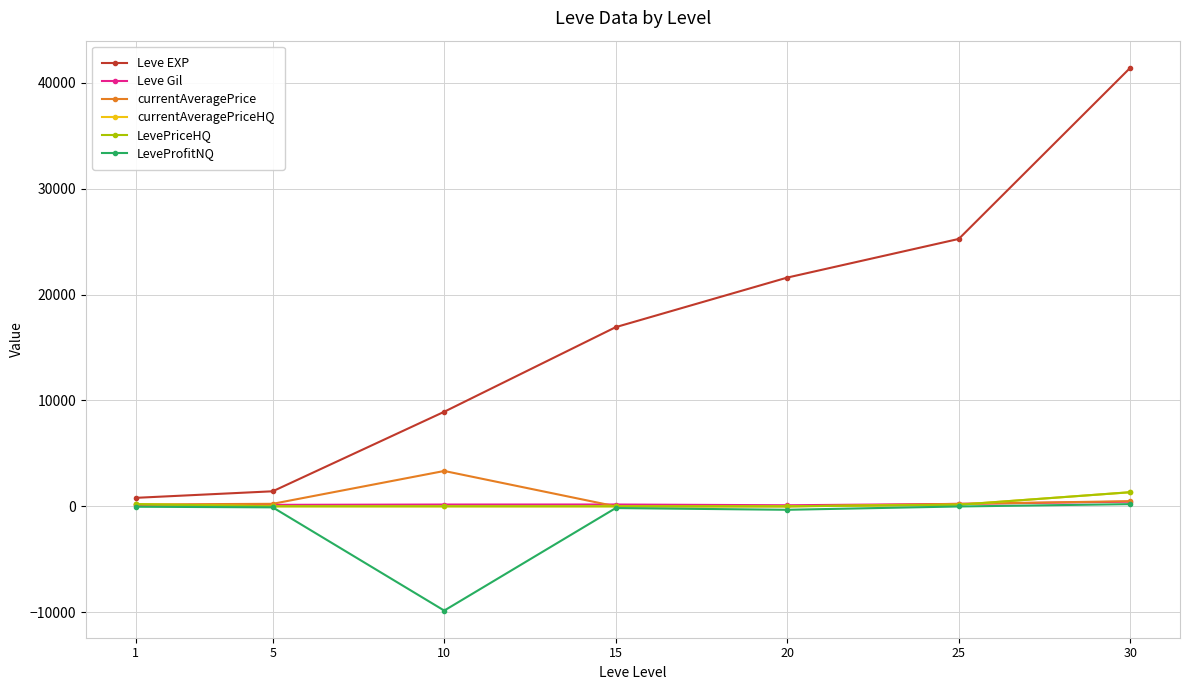

What is the value of the Leve Gil point at the 6th from the left?

229.0